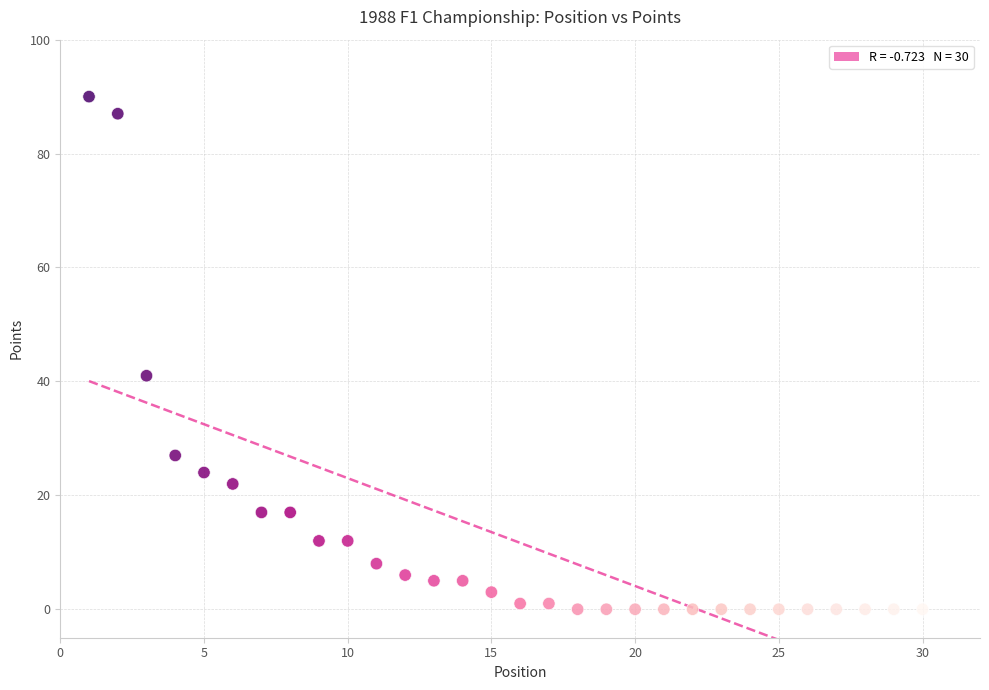

What is the range of Y values (max minus min)?

90